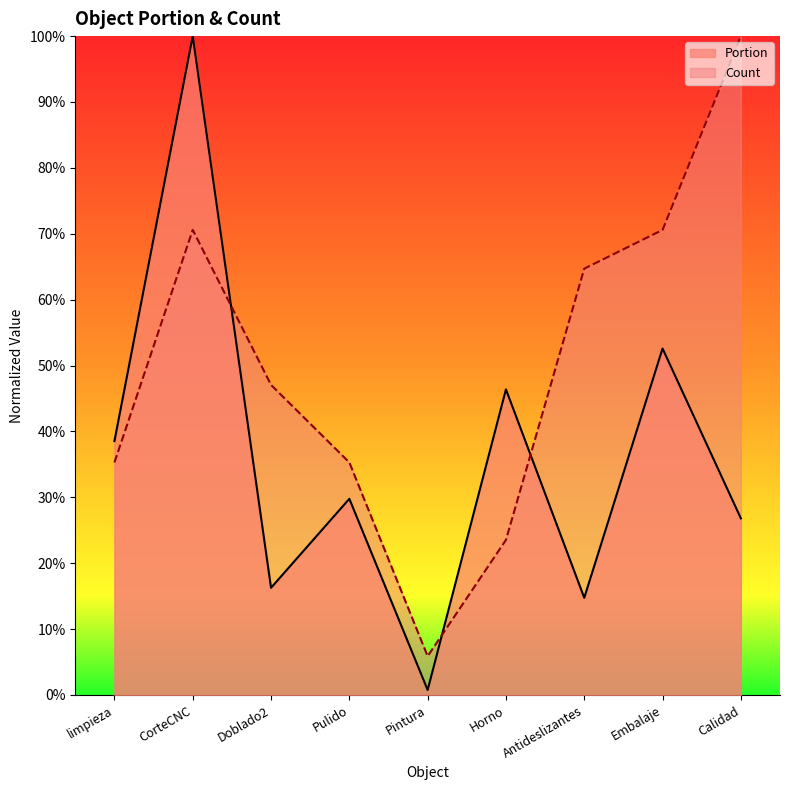

At which label does Count reach its peak?

Calidad